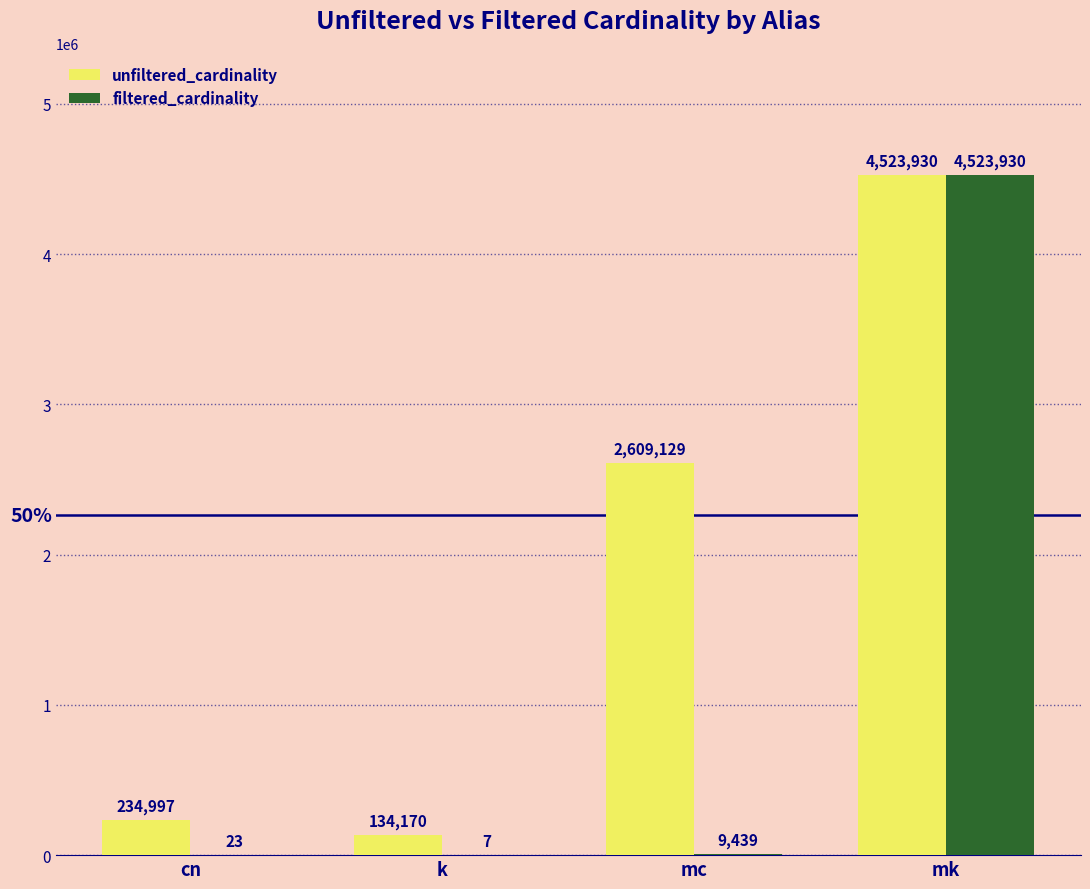

Between mc and mk, which series saw the biggest shift?

filtered_cardinality